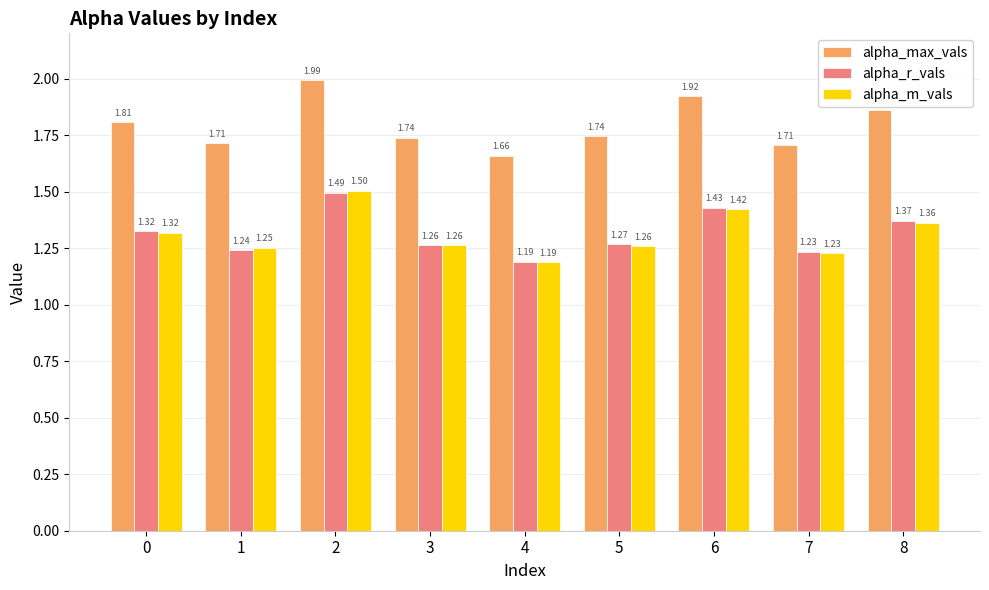

Rank the categories by alpha_r_vals value from lowest to highest.

4, 7, 1, 3, 5, 0, 8, 6, 2